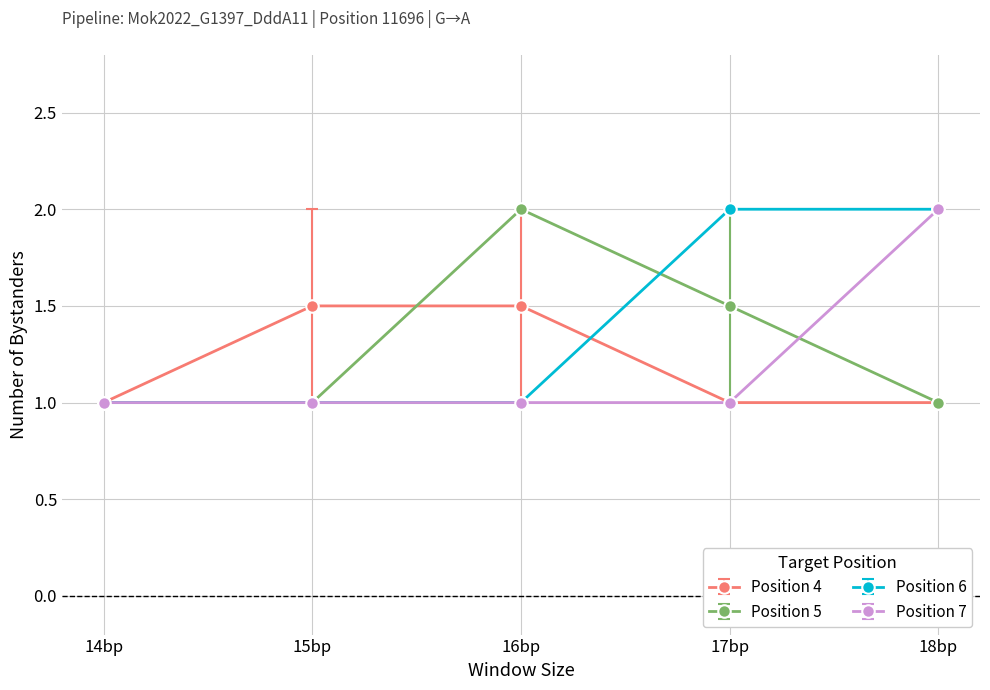

Between 15bp and 16bp, which series saw the biggest shift?

Position 5